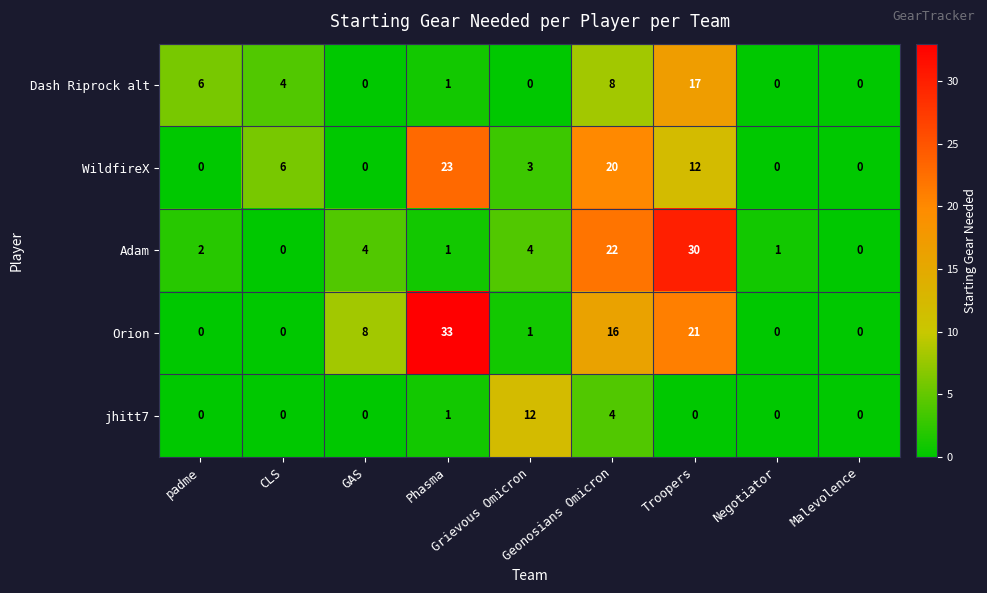

What is the difference between the maximum and minimum values in the Orion series?

33